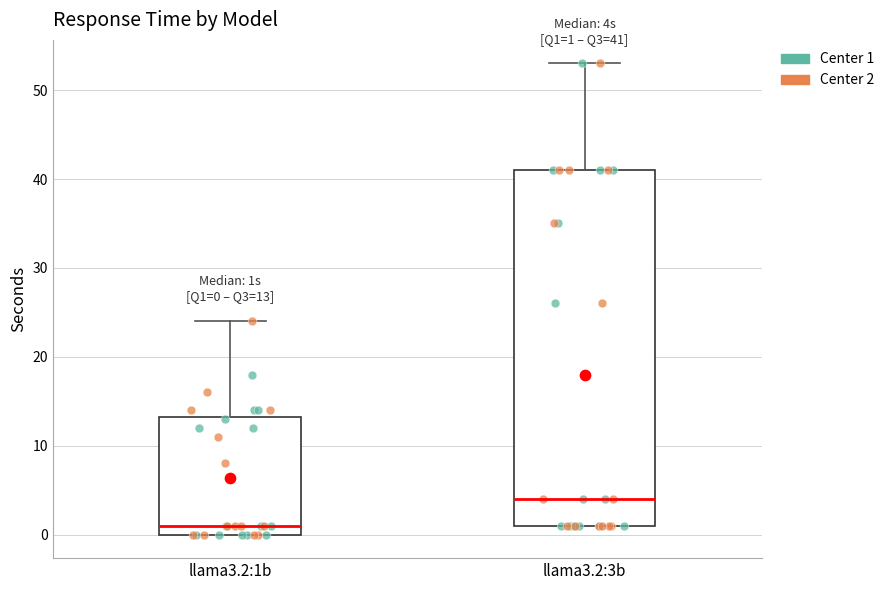

Which box's median line is the highest?

llama3.2:3b